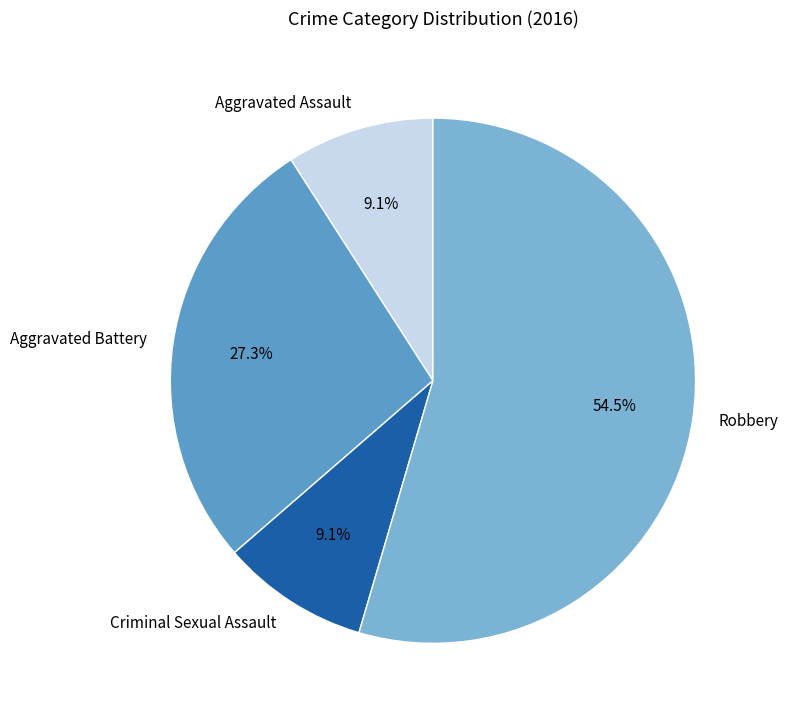

What is the largest slice in the pie chart?

Robbery